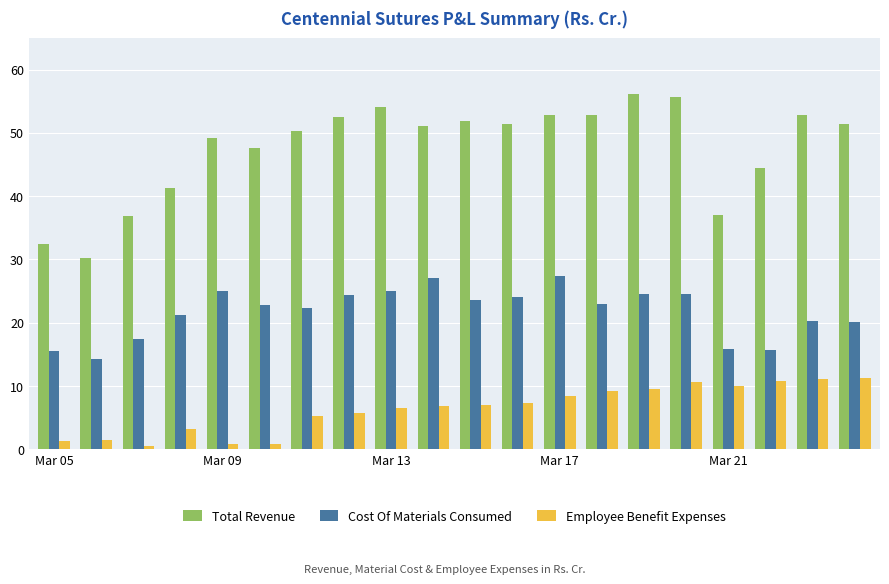

Count the number of data series in this chart.

3